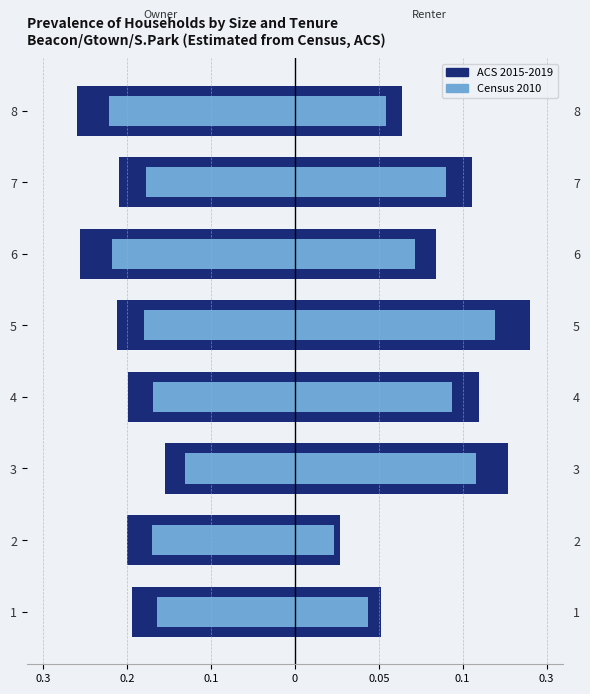

What is the value of the ACS 2015-2019 bar at the 5th from the left?

-0.2